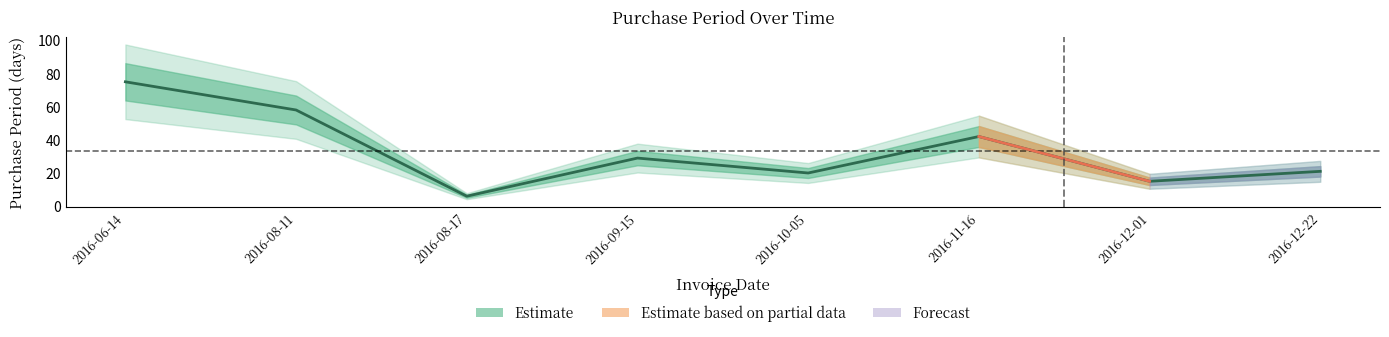

What is the ratio of the value at 2016-12-22 to the value at 2016-09-15?

0.7